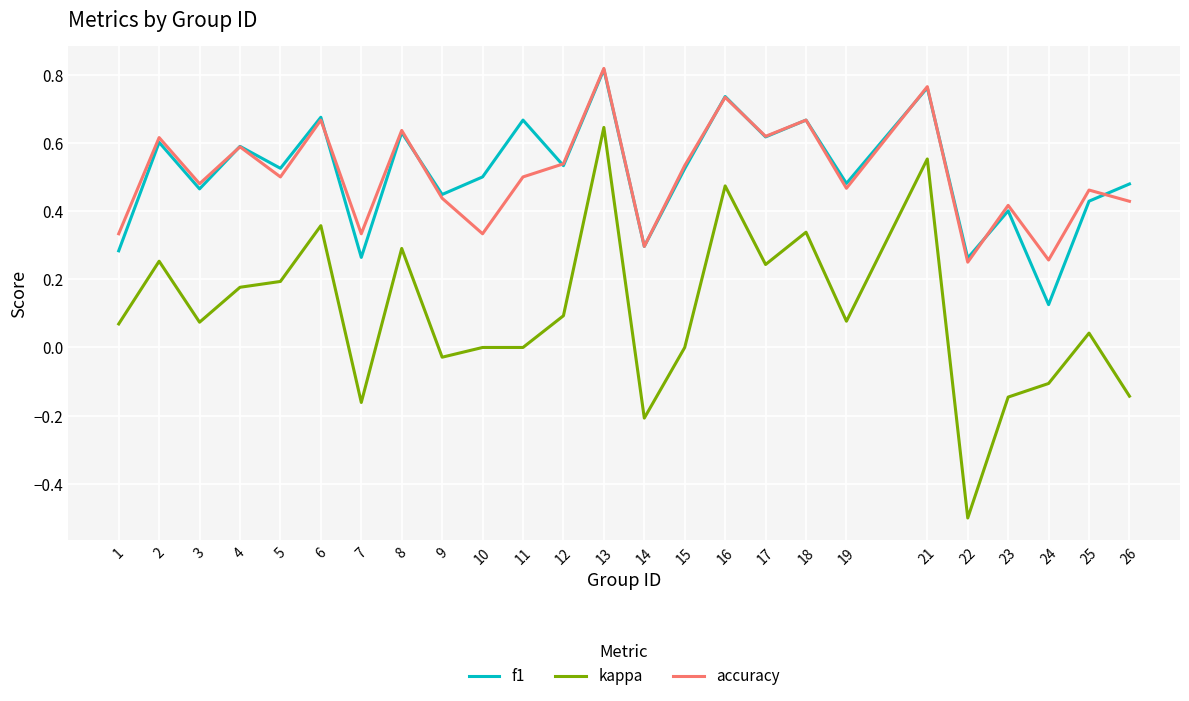

What is the sum of all f1 values?

12.8